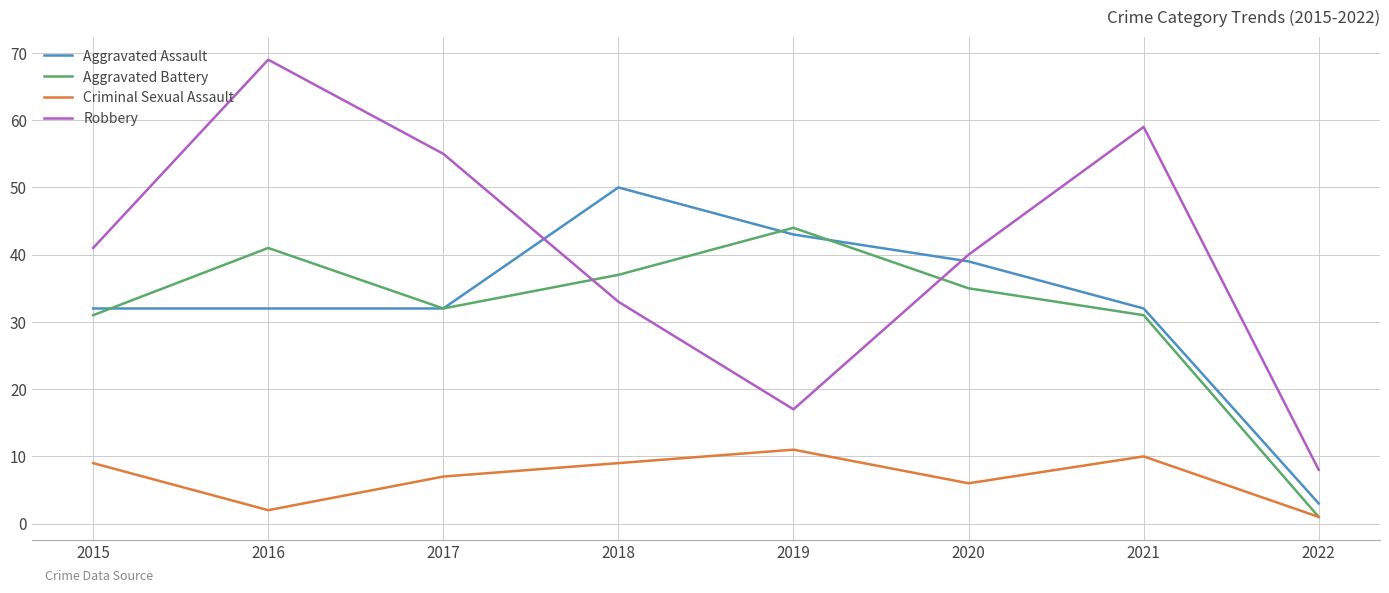

At which label does Criminal Sexual Assault reach its peak?

2019